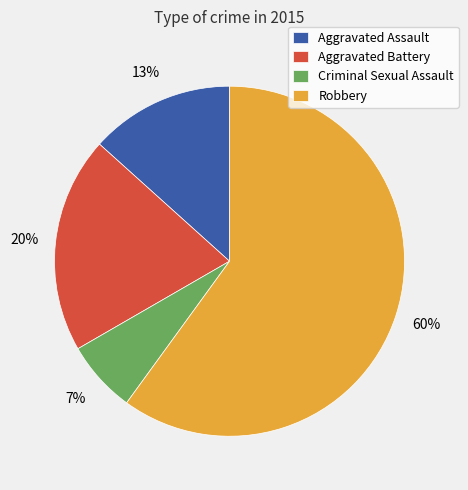

To the nearest percent, what is the average slice percentage?

25%